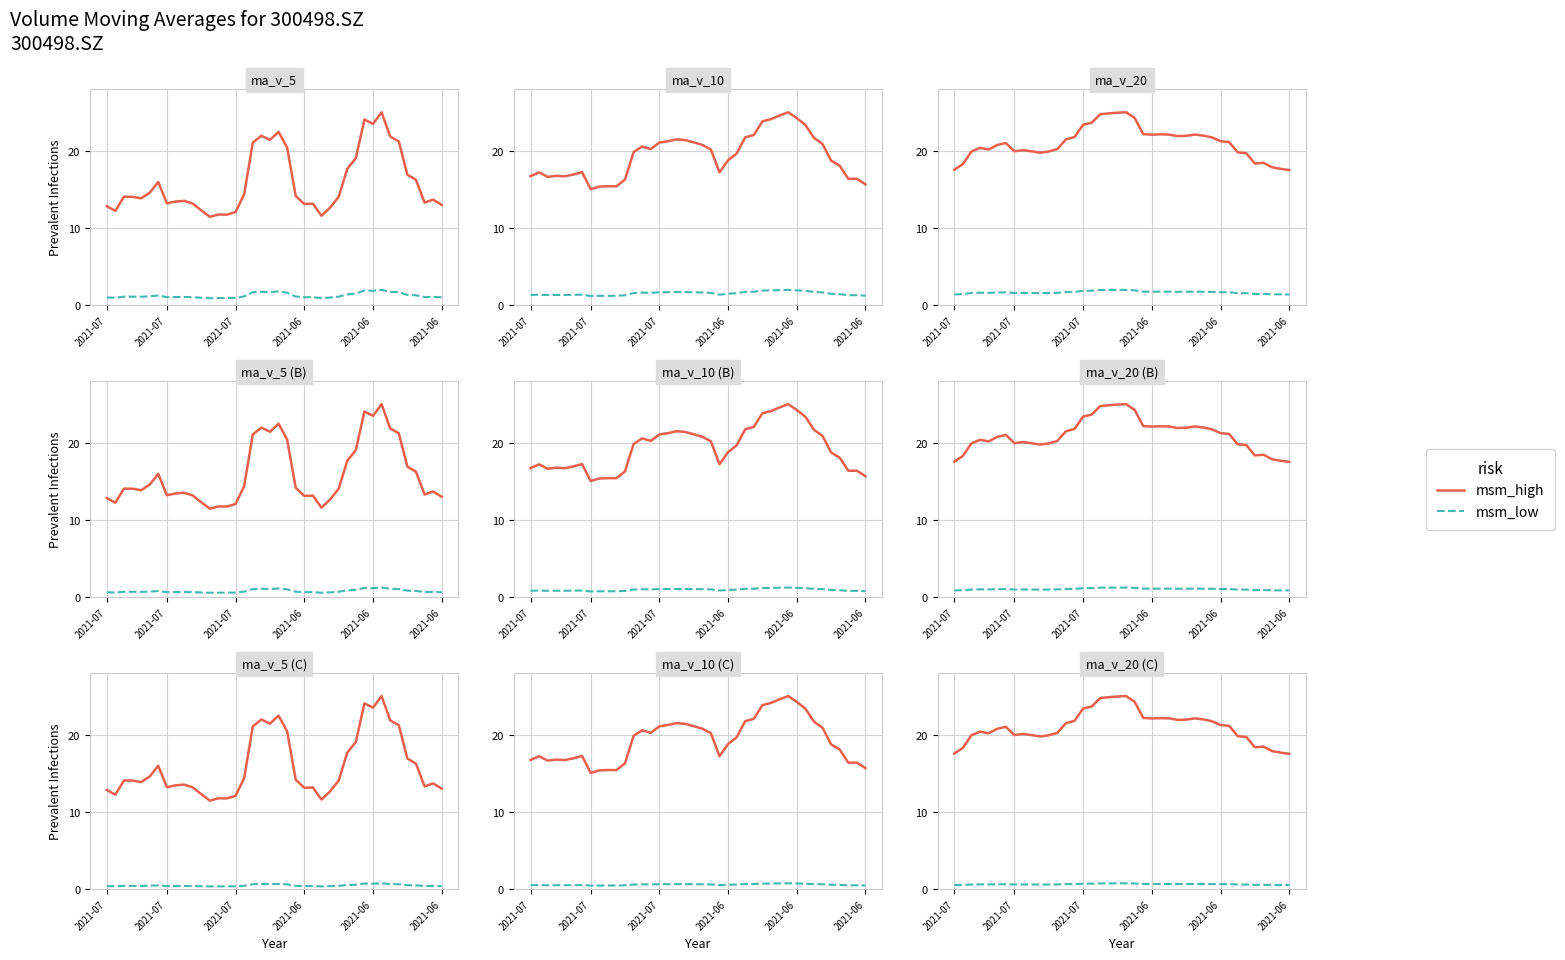

List the series in order of their peak value, lowest first.

msm_low, msm_high